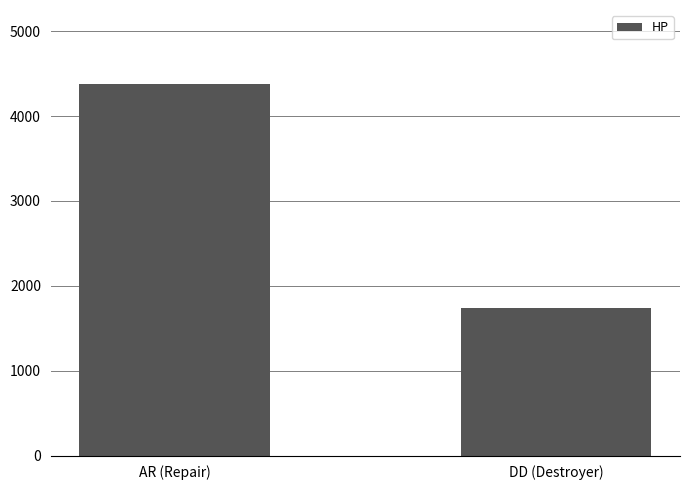

How many data points are less than 4374?

1